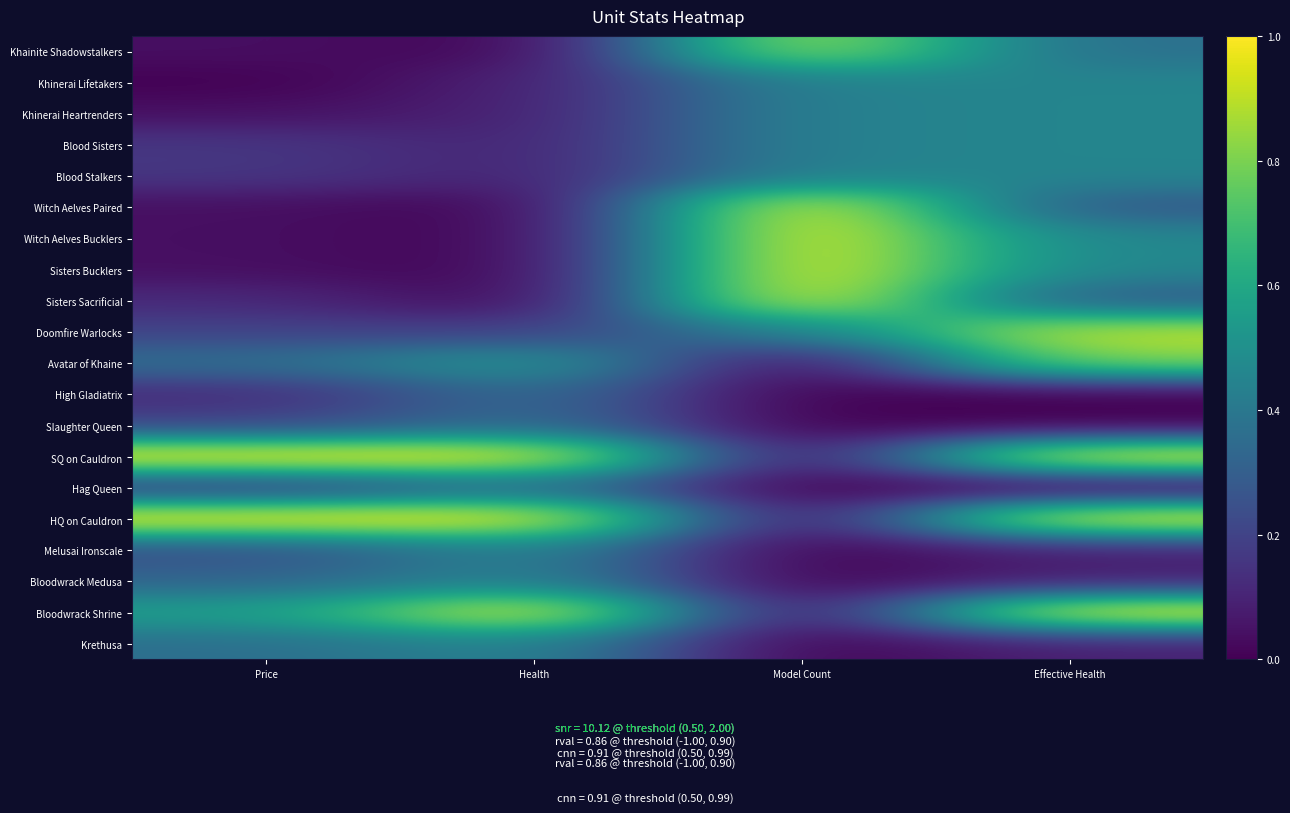

Reading left to right, list all the values displayed in this chart.

Khainite Shadowstalkers: Price=0.0	Health=0.0	Model Count=0.9	Effective Health=0.4
Khinerai Lifetakers: Price=0.0	Health=0.1	Model Count=0.4	Effective Health=0.5
Khinerai Heartrenders: Price=0.0	Health=0.1	Model Count=0.4	Effective Health=0.5
Blood Sisters: Price=0.2	Health=0.1	Model Count=0.4	Effective Health=0.5
Blood Stalkers: Price=0.2	Health=0.1	Model Count=0.4	Effective Health=0.5
Witch Aelves Paired: Price=0.0	Health=0.0	Model Count=1.0	Effective Health=0.3
Witch Aelves Bucklers: Price=0.0	Health=0.0	Model Count=1.0	Effective Health=0.5
Sisters Bucklers: Price=0.0	Health=0.0	Model Count=1.0	Effective Health=0.5
Sisters Sacrificial: Price=0.1	Health=0.0	Model Count=1.0	Effective Health=0.3
Doomfire Warlocks: Price=0.2	Health=0.2	Model Count=0.4	Effective Health=0.9
Avatar of Khaine: Price=0.4	Health=0.5	Model Count=0.0	Effective Health=0.8
High Gladiatrix: Price=0.1	Health=0.4	Model Count=0.0	Effective Health=0.0
Slaughter Queen: Price=0.2	Health=0.4	Model Count=0.0	Effective Health=0.0
SQ on Cauldron: Price=1.0	Health=1.0	Model Count=0.0	Effective Health=1.0
Hag Queen: Price=0.2	Health=0.4	Model Count=0.0	Effective Health=0.0
HQ on Cauldron: Price=1.0	Health=1.0	Model Count=0.0	Effective Health=1.0
Melusai Ironscale: Price=0.2	Health=0.5	Model Count=0.0	Effective Health=0.1
Bloodwrack Medusa: Price=0.3	Health=0.5	Model Count=0.0	Effective Health=0.1
Bloodwrack Shrine: Price=0.6	Health=1.0	Model Count=0.0	Effective Health=1.0
Krethusa: Price=0.4	Health=0.5	Model Count=0.0	Effective Health=0.1